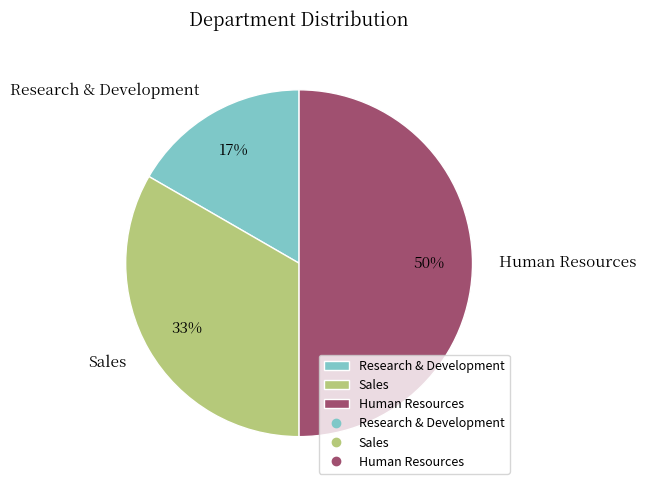

Does Sales represent more than half of the total?

No